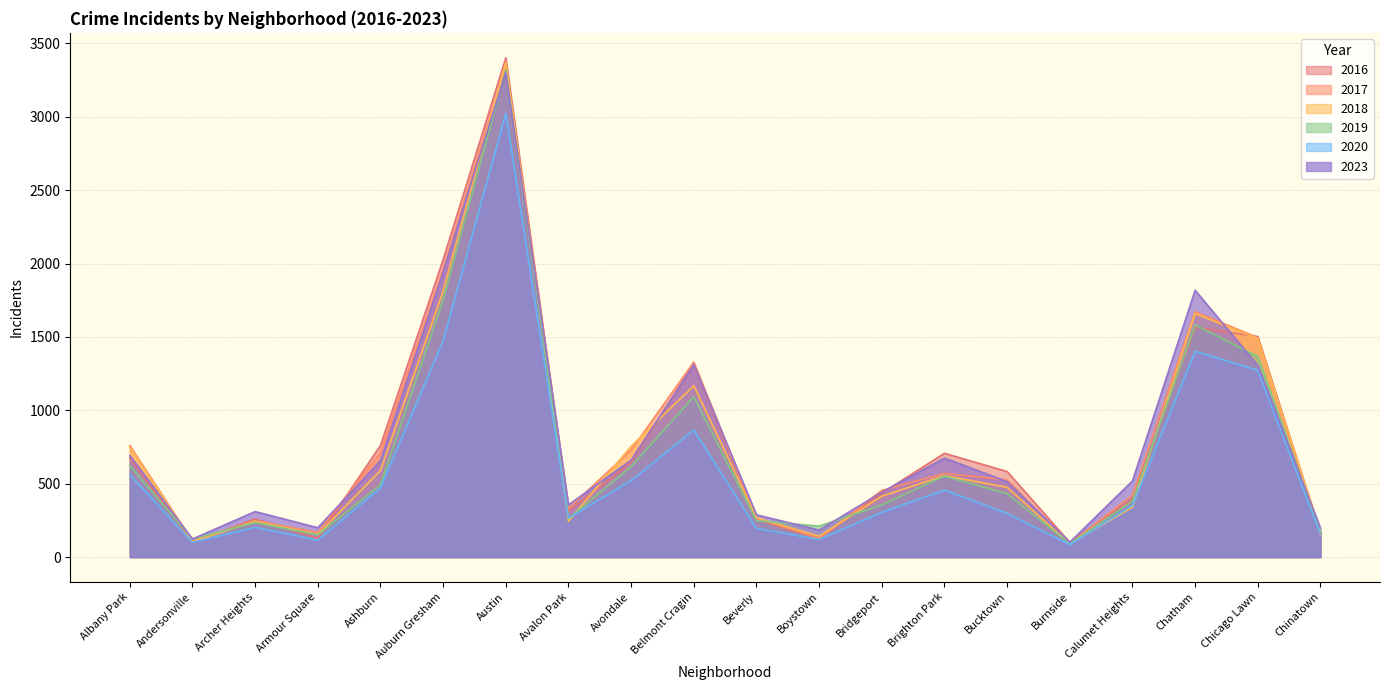

Rank the series at Bridgeport from lowest to highest value.

2020, 2019, 2018, 2016, 2023, 2017